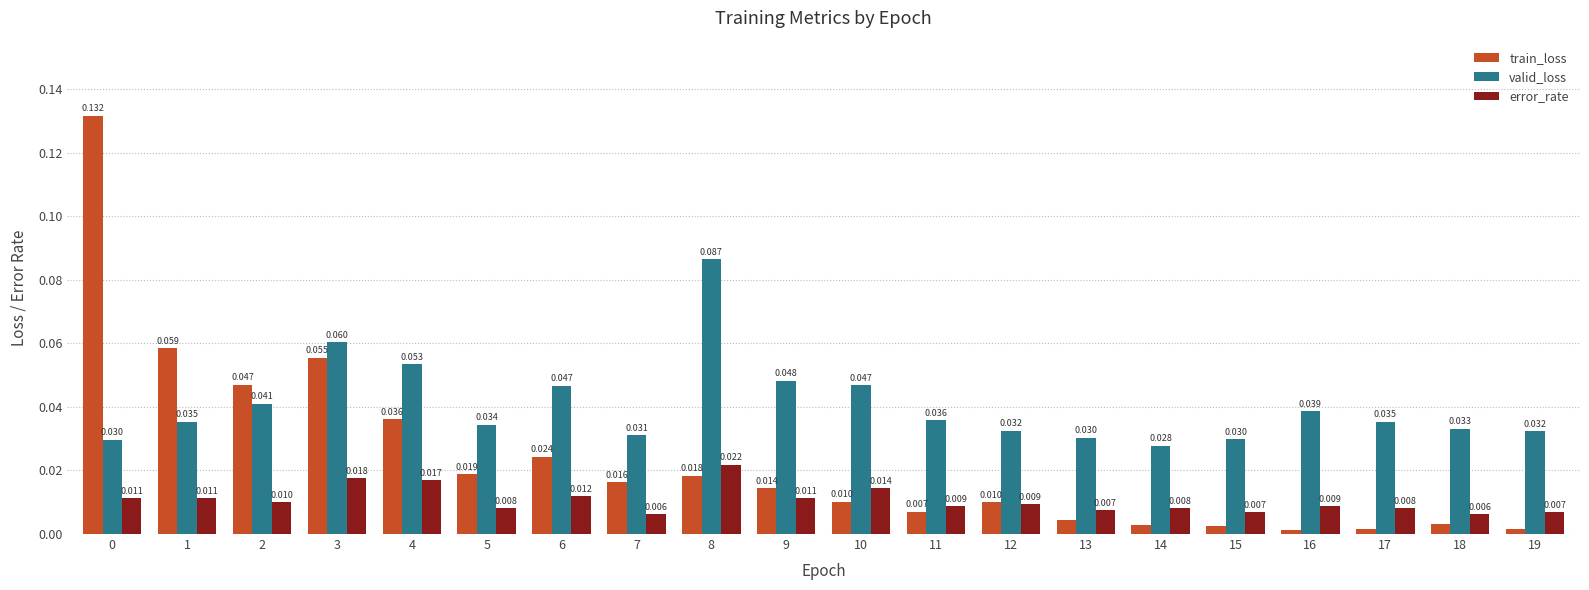

Which series has the largest range (max minus min)?

train_loss